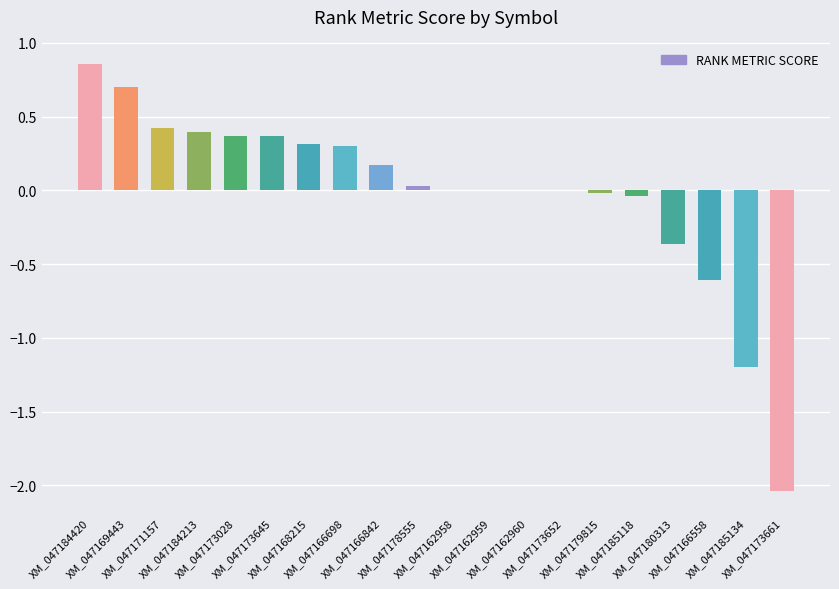

What is the sum of all values?

-0.3